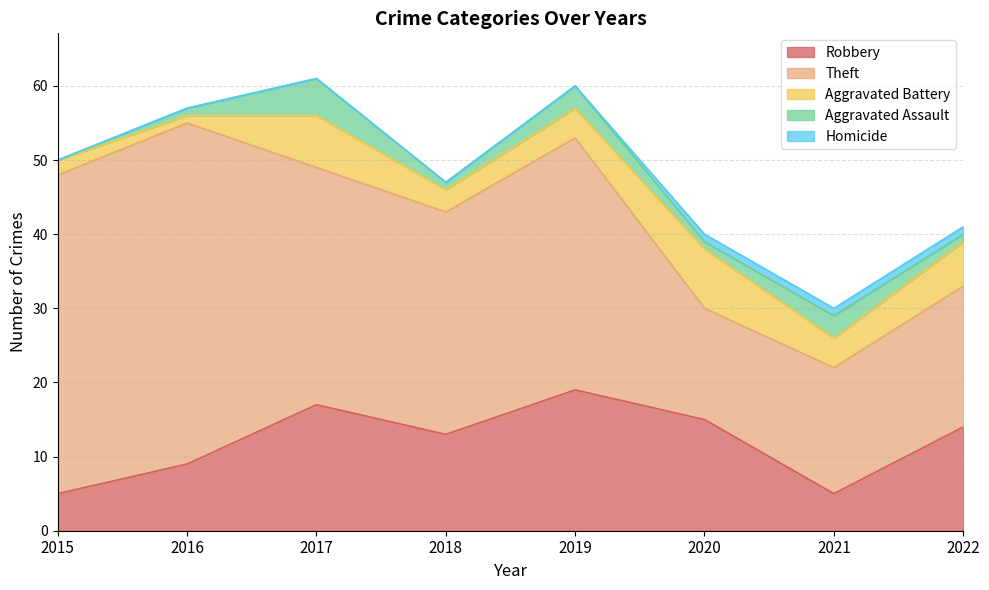

Which series has the largest range (max minus min)?

Theft